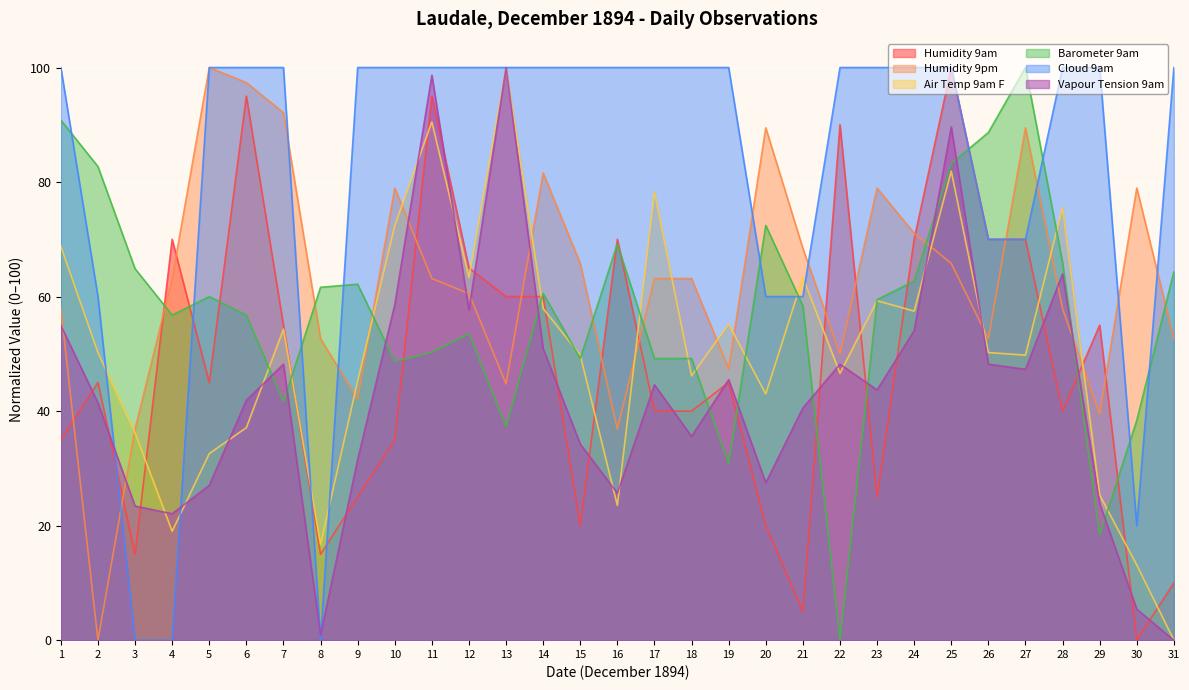

List the labels in order of Humidity 9pm value, largest first.

5, 6, 7, 20, 27, 14, 10, 23, 30, 24, 21, 15, 25, 4, 11, 17, 18, 12, 1, 28, 8, 26, 31, 22, 19, 13, 9, 29, 3, 16, 2